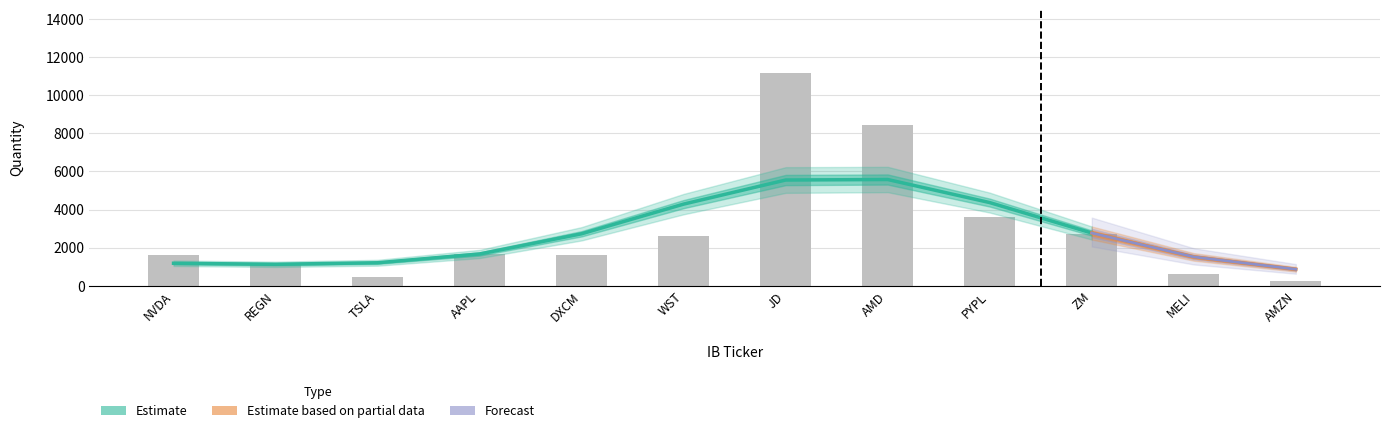

How many categories are shown in the chart?

12